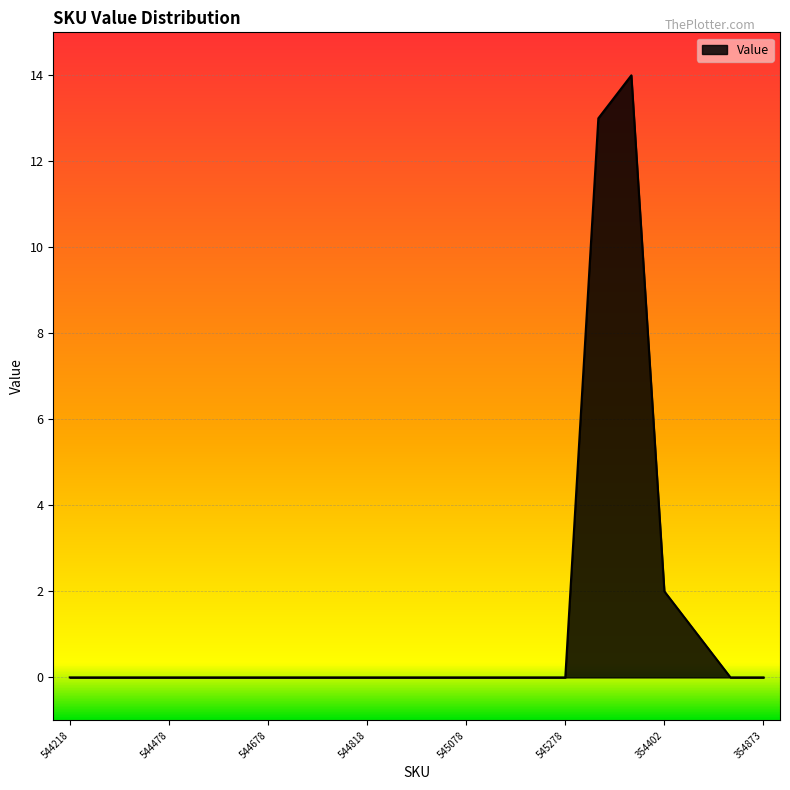

What is the maximum value shown in the chart?

14